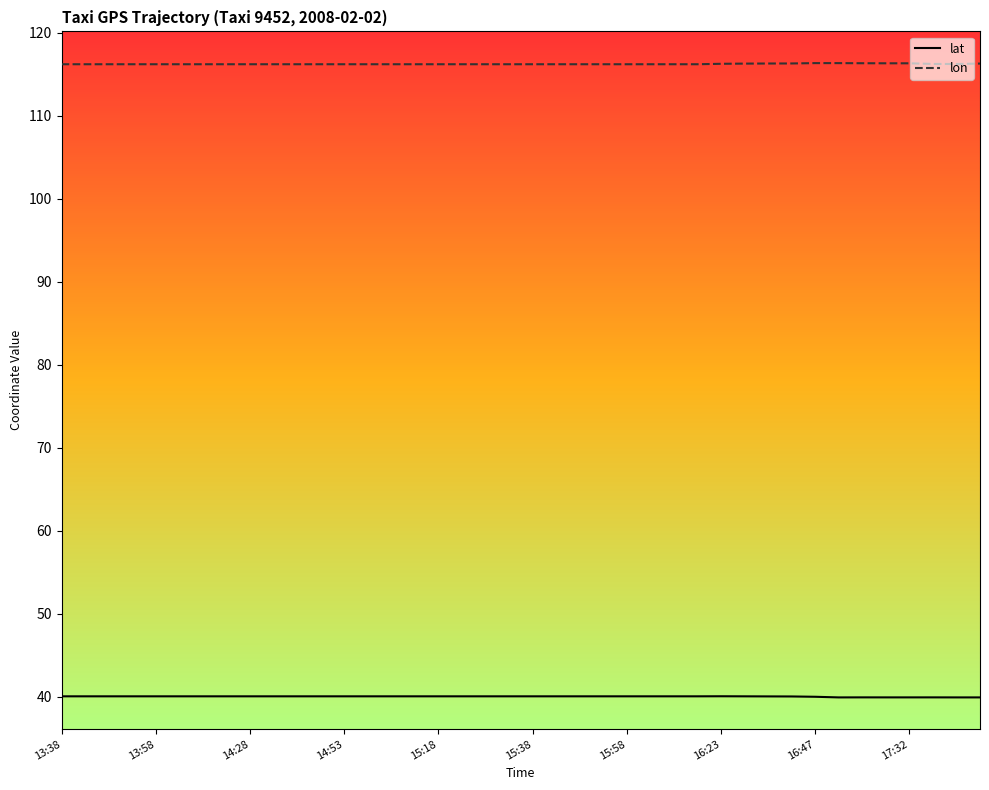

Between 25 and 33, which series saw the biggest shift?

lon